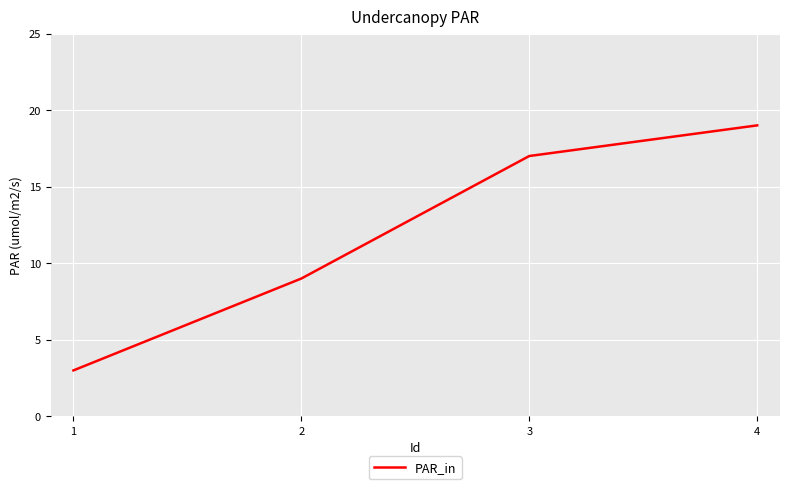

Which label corresponds to the smallest value in the chart?

1